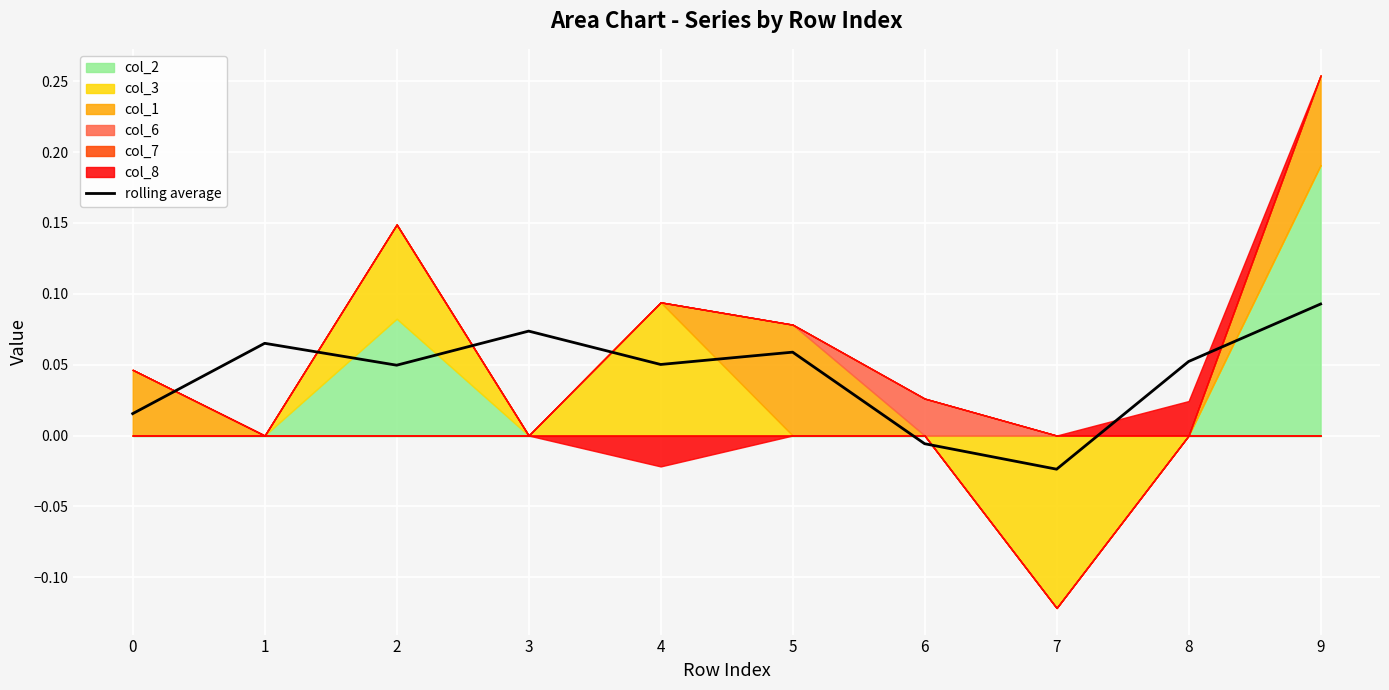

How many interior local peaks (higher than both neighbors) does the data have?

3